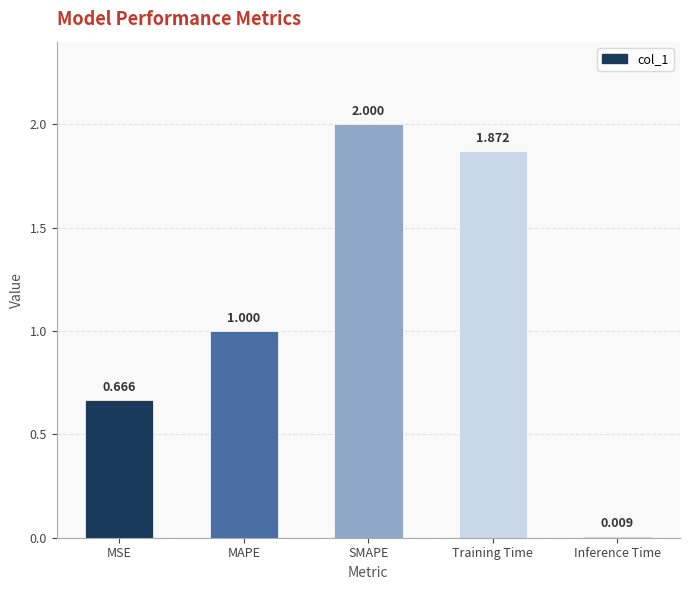

What is the change in value from SMAPE to Training Time?

-0.1